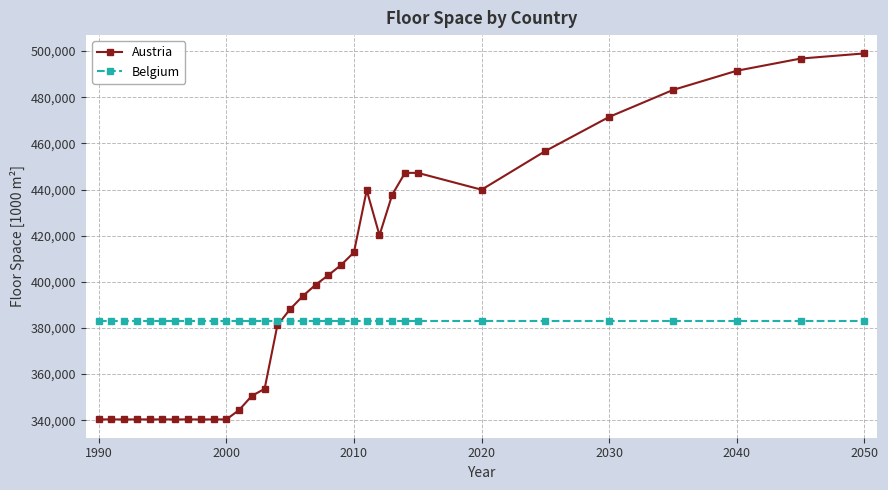

List the series in order of their peak value, highest first.

Austria, Belgium